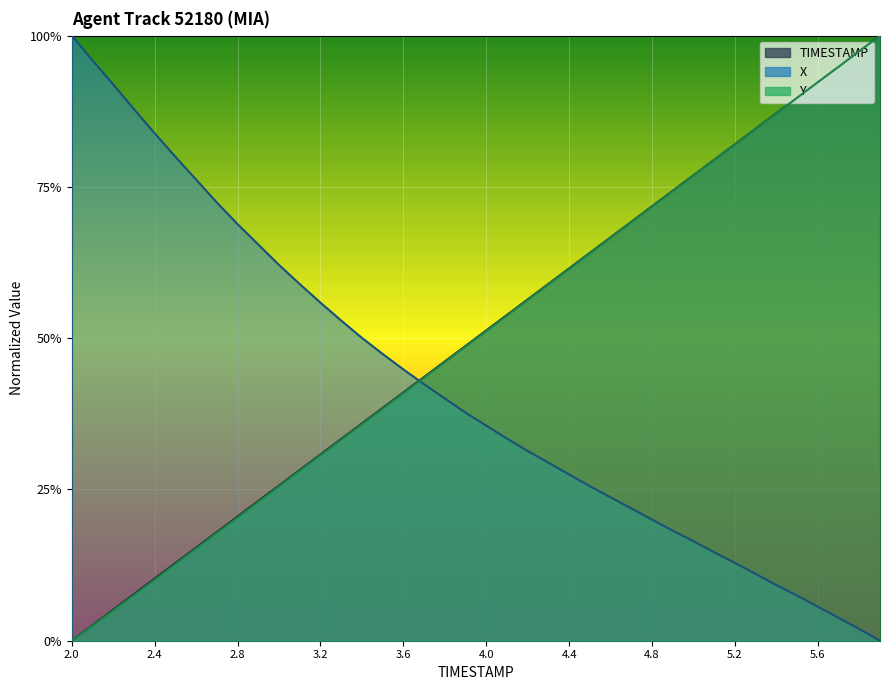

Reading left to right, extract all data points from this chart.

TIMESTAMP: 2.0=0.0	2.1=0.0	2.2=0.1	2.3=0.1	2.4=0.1	2.5=0.1	2.6=0.2	2.7=0.2	2.8=0.2	2.9=0.2	3.0=0.3	3.1=0.3	3.2=0.3	3.3=0.3	3.4=0.4	3.5=0.4	3.6=0.4	3.7=0.4	3.8=0.5	3.9=0.5	4.0=0.5	4.1=0.5	4.2=0.6	4.3=0.6	4.4=0.6	4.5=0.6	4.6=0.7	4.7=0.7	4.8=0.7	4.9=0.7	5.0=0.8	5.1=0.8	5.2=0.8	5.3=0.8	5.4=0.9	5.5=0.9	5.6=0.9	5.7=0.9	5.8=1.0	5.9=1.0
X: 2.0=1.0	2.1=1.0	2.2=0.9	2.3=0.9	2.4=0.8	2.5=0.8	2.6=0.8	2.7=0.7	2.8=0.7	2.9=0.7	3.0=0.6	3.1=0.6	3.2=0.6	3.3=0.5	3.4=0.5	3.5=0.5	3.6=0.4	3.7=0.4	3.8=0.4	3.9=0.4	4.0=0.4	4.1=0.3	4.2=0.3	4.3=0.3	4.4=0.3	4.5=0.3	4.6=0.2	4.7=0.2	4.8=0.2	4.9=0.2	5.0=0.2	5.1=0.1	5.2=0.1	5.3=0.1	5.4=0.1	5.5=0.1	5.6=0.1	5.7=0.0	5.8=0.0	5.9=0.0
Y: 2.0=0.0	2.1=0.0	2.2=0.0	2.3=0.1	2.4=0.1	2.5=0.1	2.6=0.2	2.7=0.2	2.8=0.2	2.9=0.2	3.0=0.3	3.1=0.3	3.2=0.3	3.3=0.3	3.4=0.4	3.5=0.4	3.6=0.4	3.7=0.4	3.8=0.5	3.9=0.5	4.0=0.5	4.1=0.5	4.2=0.6	4.3=0.6	4.4=0.6	4.5=0.6	4.6=0.7	4.7=0.7	4.8=0.7	4.9=0.7	5.0=0.8	5.1=0.8	5.2=0.8	5.3=0.8	5.4=0.9	5.5=0.9	5.6=0.9	5.7=0.9	5.8=1.0	5.9=1.0